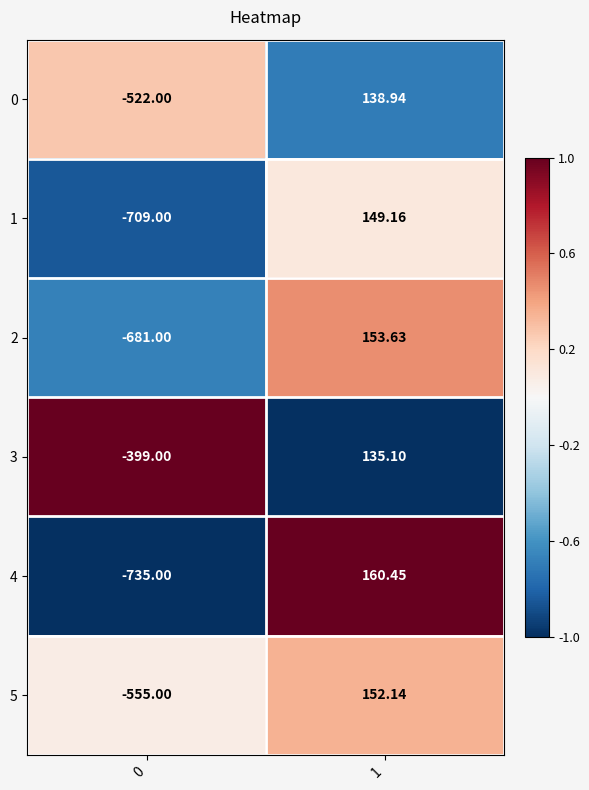

Is the value of 0 at 1 greater than the value of 4 at 0?

Yes